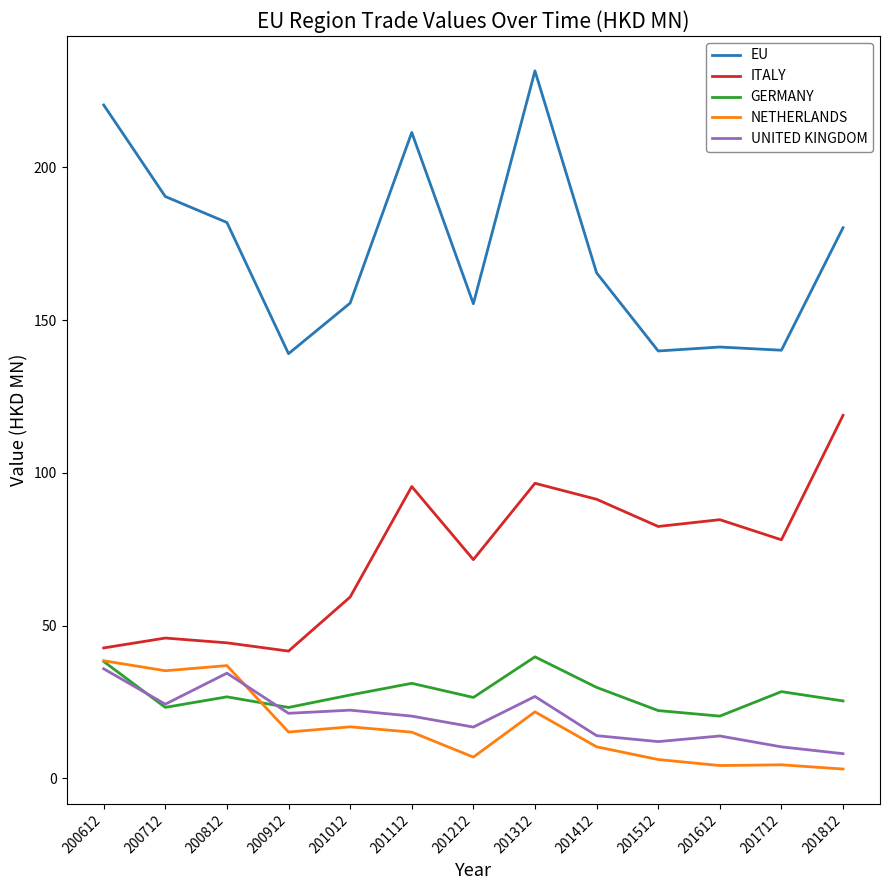

The UNITED KINGDOM series shows 34.4 at 200812. True or false?

True